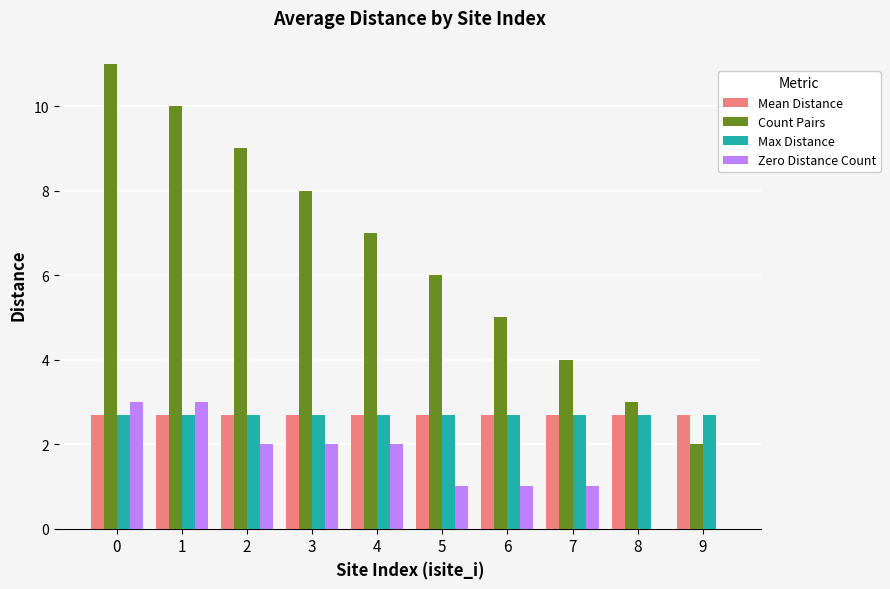

Reading left to right, list all the values displayed in this chart.

Mean Distance: 0=2.7	1=2.7	2=2.7	3=2.7	4=2.7	5=2.7	6=2.7	7=2.7	8=2.7	9=2.7
Count Pairs: 0=11.0	1=10.0	2=9.0	3=8.0	4=7.0	5=6.0	6=5.0	7=4.0	8=3.0	9=2.0
Max Distance: 0=2.7	1=2.7	2=2.7	3=2.7	4=2.7	5=2.7	6=2.7	7=2.7	8=2.7	9=2.7
Zero Distance Count: 0=3.0	1=3.0	2=2.0	3=2.0	4=2.0	5=1.0	6=1.0	7=1.0	8=0.0	9=0.0